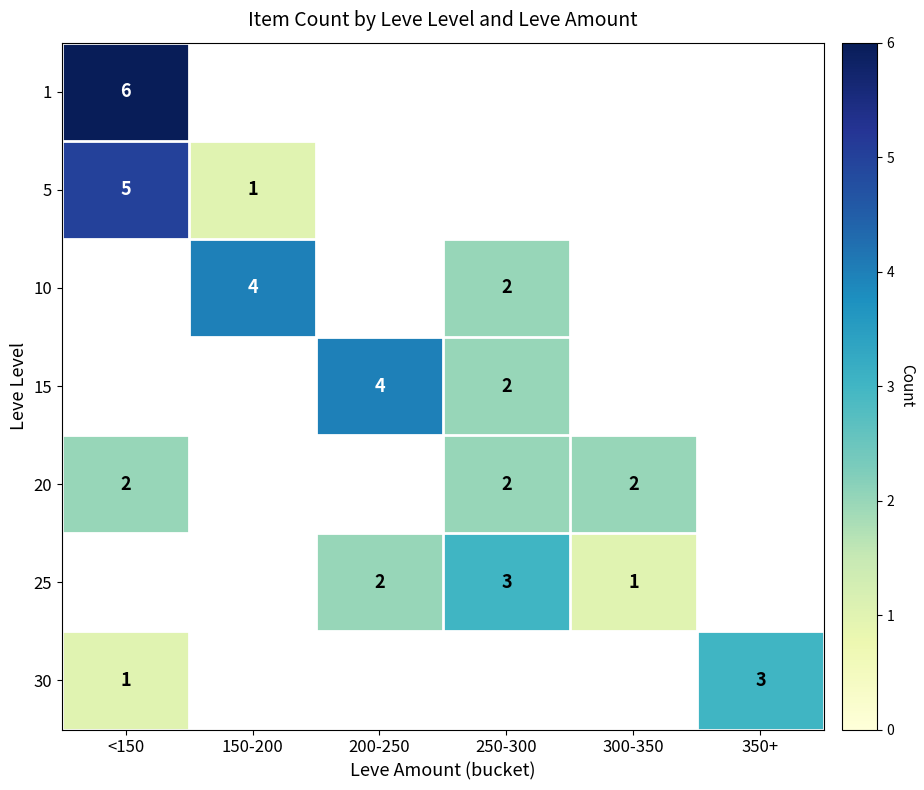

Is it true that 20 equals 3 at 250-300?

False